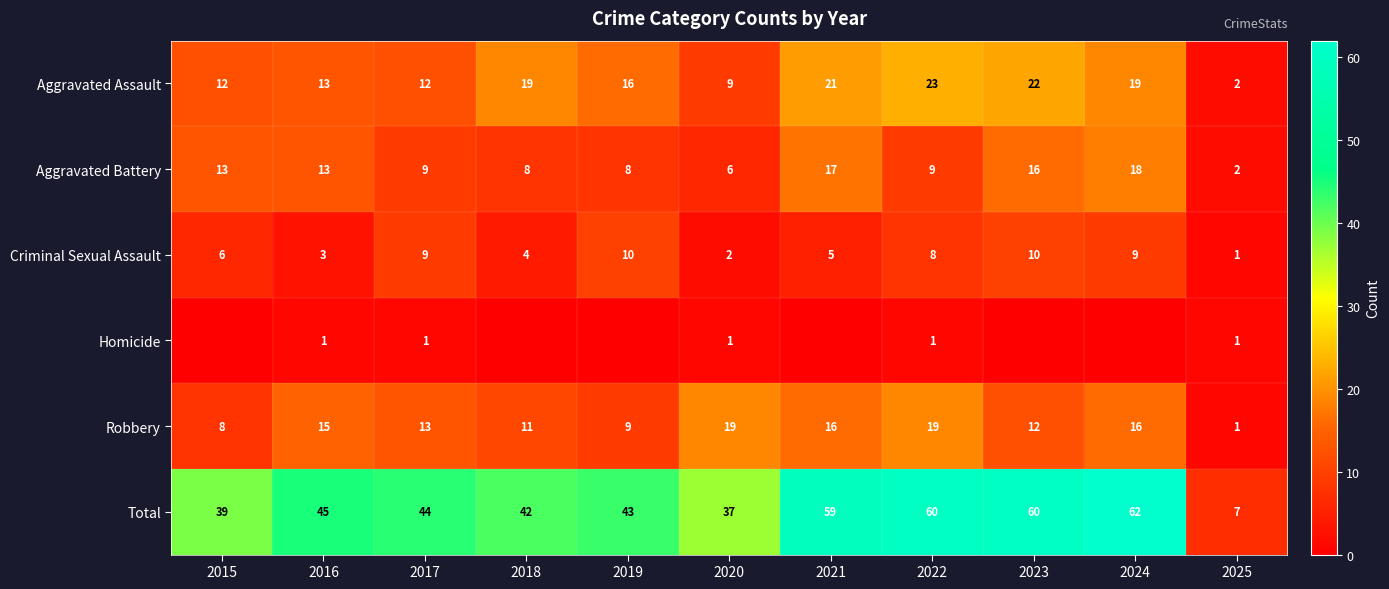

True or false: Aggravated Assault has a value of 19 at 2018.

True